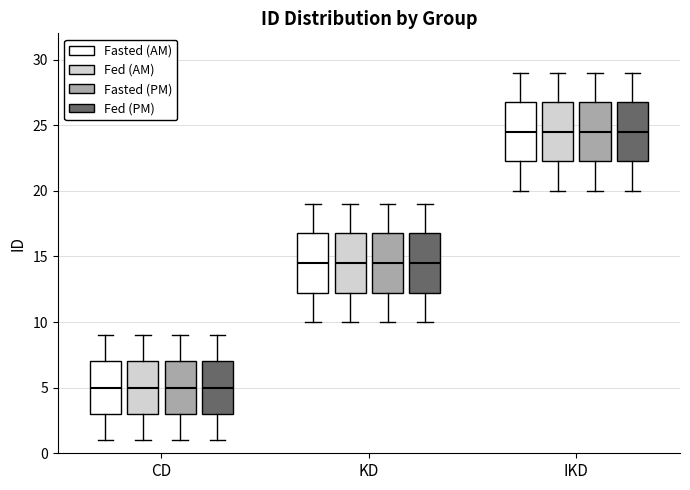

Reading left to right, transcribe this box plot: for each box, give where its median line is, the range the box spans, and where its two whiskers end, as read against the y-axis. The values are not printed on the chart, so give them approximately, as read against the axis.

CD (Fasted (AM)): median 5.0, box 3.0 to 7.0, whiskers 1.0 to 9.0
CD (Fed (AM)): median 5.0, box 3.0 to 7.0, whiskers 1.0 to 9.0
CD (Fasted (PM)): median 5.0, box 3.0 to 7.0, whiskers 1.0 to 9.0
CD (Fed (PM)): median 5.0, box 3.0 to 7.0, whiskers 1.0 to 9.0
KD (Fasted (AM)): median 14.5, box 12.5 to 17.0, whiskers 10.0 to 19.0
KD (Fed (AM)): median 14.5, box 12.5 to 17.0, whiskers 10.0 to 19.0
KD (Fasted (PM)): median 14.5, box 12.5 to 17.0, whiskers 10.0 to 19.0
KD (Fed (PM)): median 14.5, box 12.5 to 17.0, whiskers 10.0 to 19.0
IKD (Fasted (AM)): median 24.5, box 22.5 to 27.0, whiskers 20.0 to 29.0
IKD (Fed (AM)): median 24.5, box 22.5 to 27.0, whiskers 20.0 to 29.0
IKD (Fasted (PM)): median 24.5, box 22.5 to 27.0, whiskers 20.0 to 29.0
IKD (Fed (PM)): median 24.5, box 22.5 to 27.0, whiskers 20.0 to 29.0